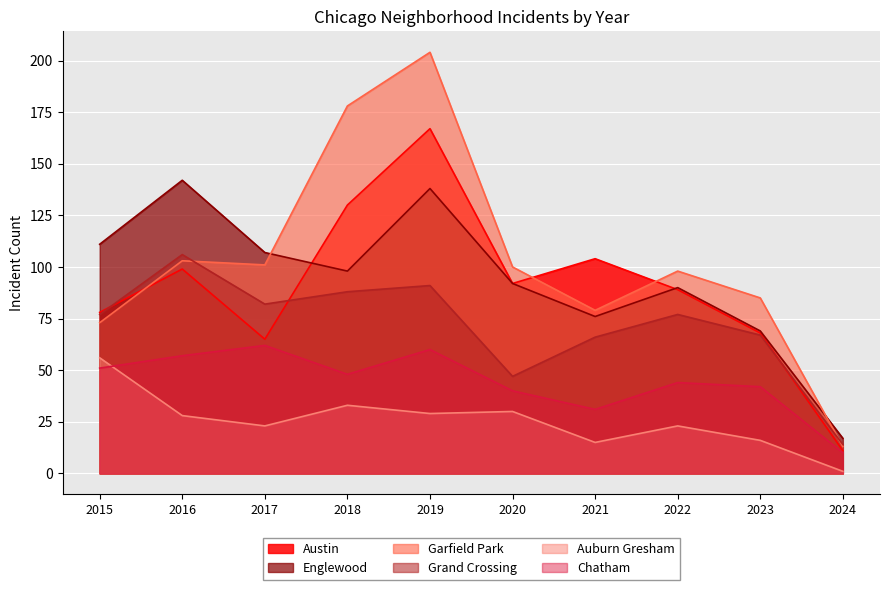

How many interior local valleys does the Englewood series have?

2